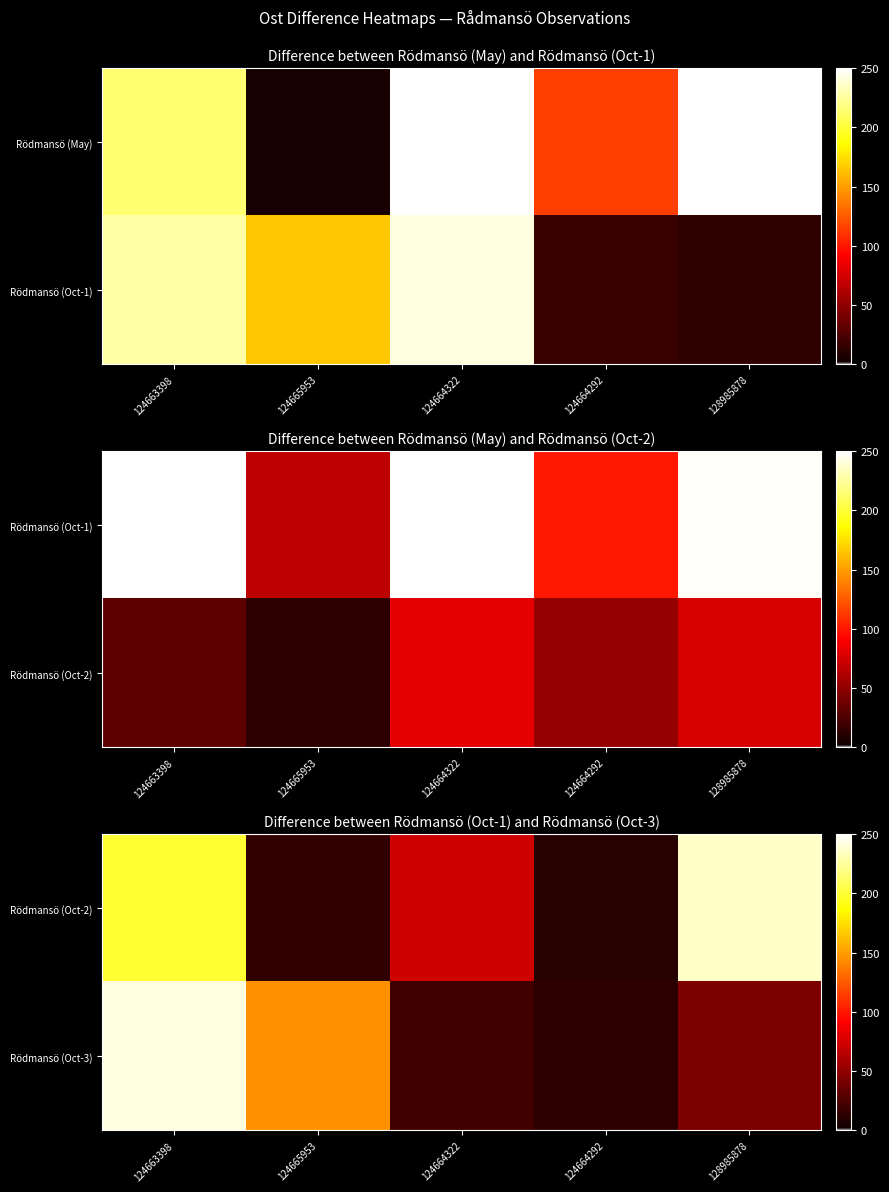

Which series has the largest total across all categories?

Rödmansö (Oct-2)